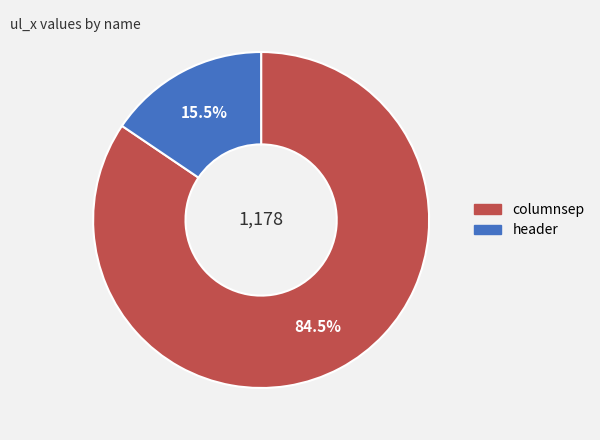

Is columnsep the majority of the pie?

Yes